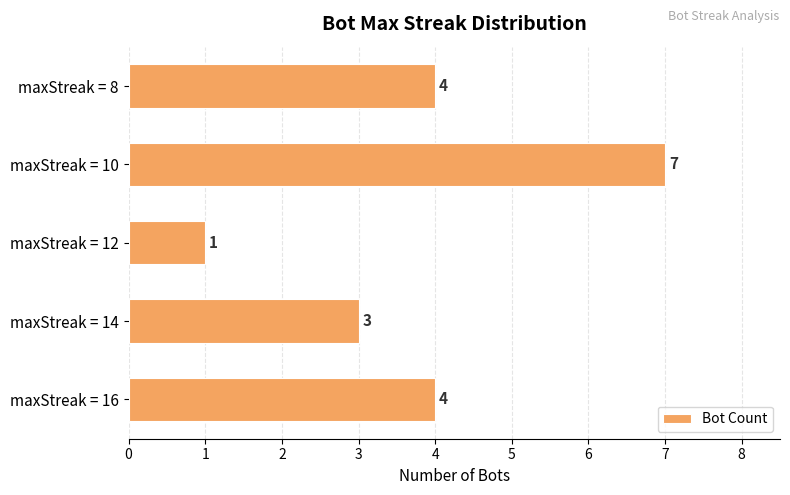

What is the maximum value shown in the chart?

7